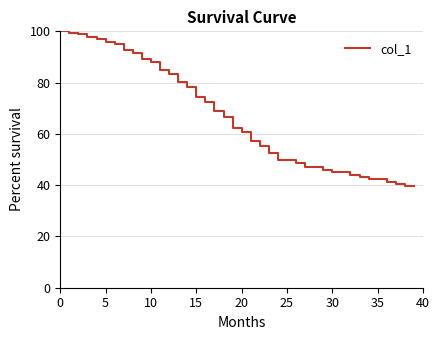

What is the greatest value displayed?

100.0